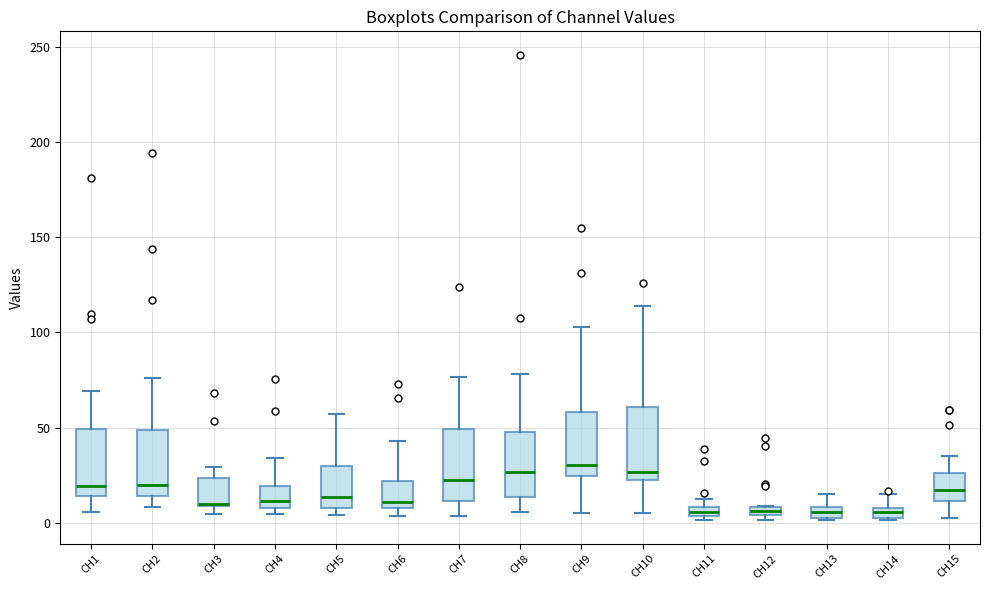

Where does the median line of the box for CH8 sit on the y-axis? The values are not printed on the chart, so give them approximately, as read against the axis.

25